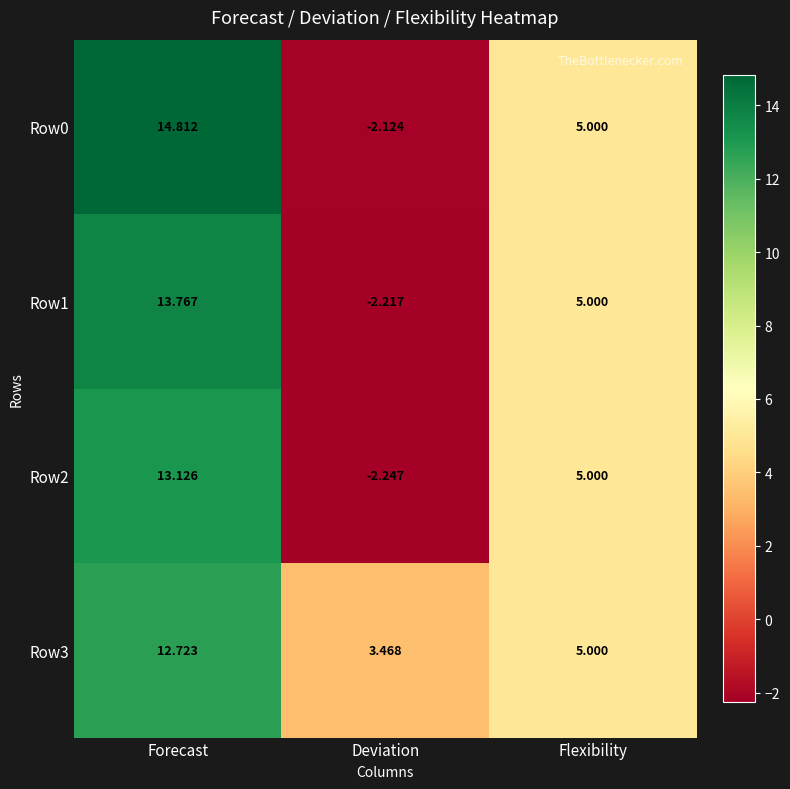

Rank the categories by Row2 value from highest to lowest.

Forecast, Flexibility, Deviation